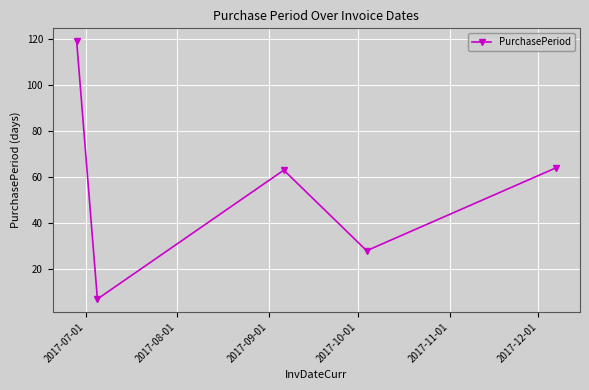

Reading left to right, what are all the values shown in this chart?

119	7	63	28	64